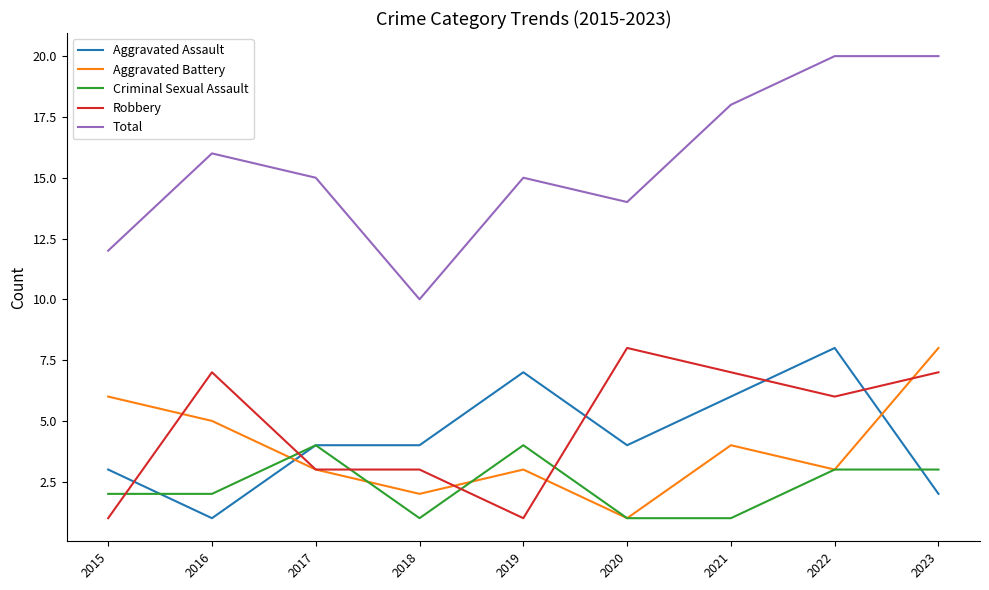

What are all the series names shown in the legend?

Aggravated Assault, Aggravated Battery, Criminal Sexual Assault, Robbery, Total